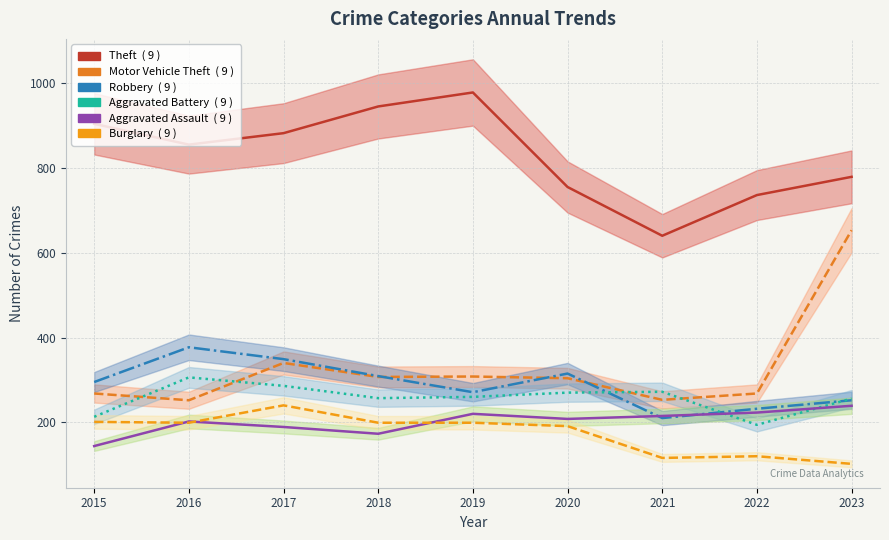

Is the value of Motor Vehicle Theft at 2020 greater than the value of Burglary at 2023?

Yes